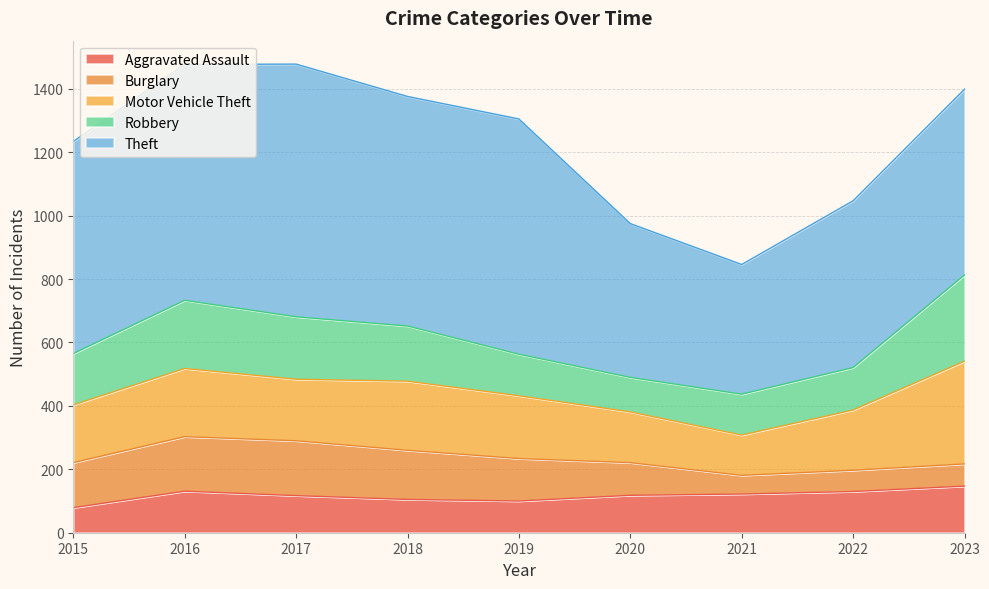

Does the chart have visible grid lines?

Yes